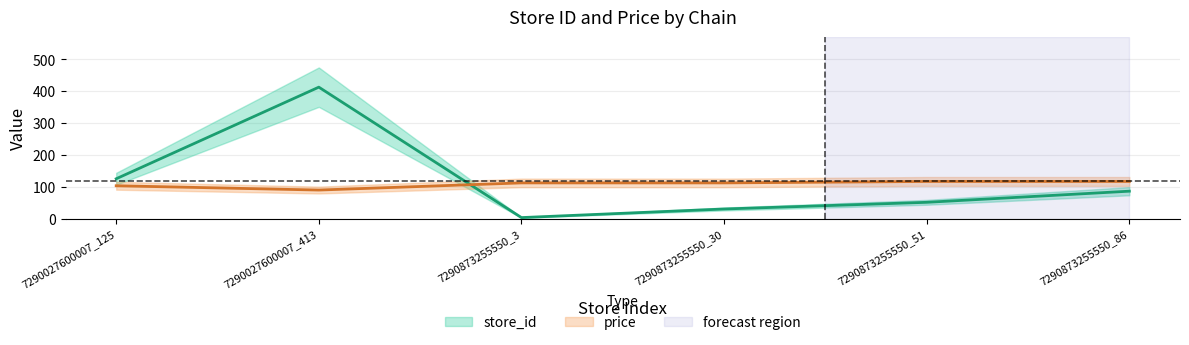

The price series shows 103.0 at 7290027600007_125. True or false?

True